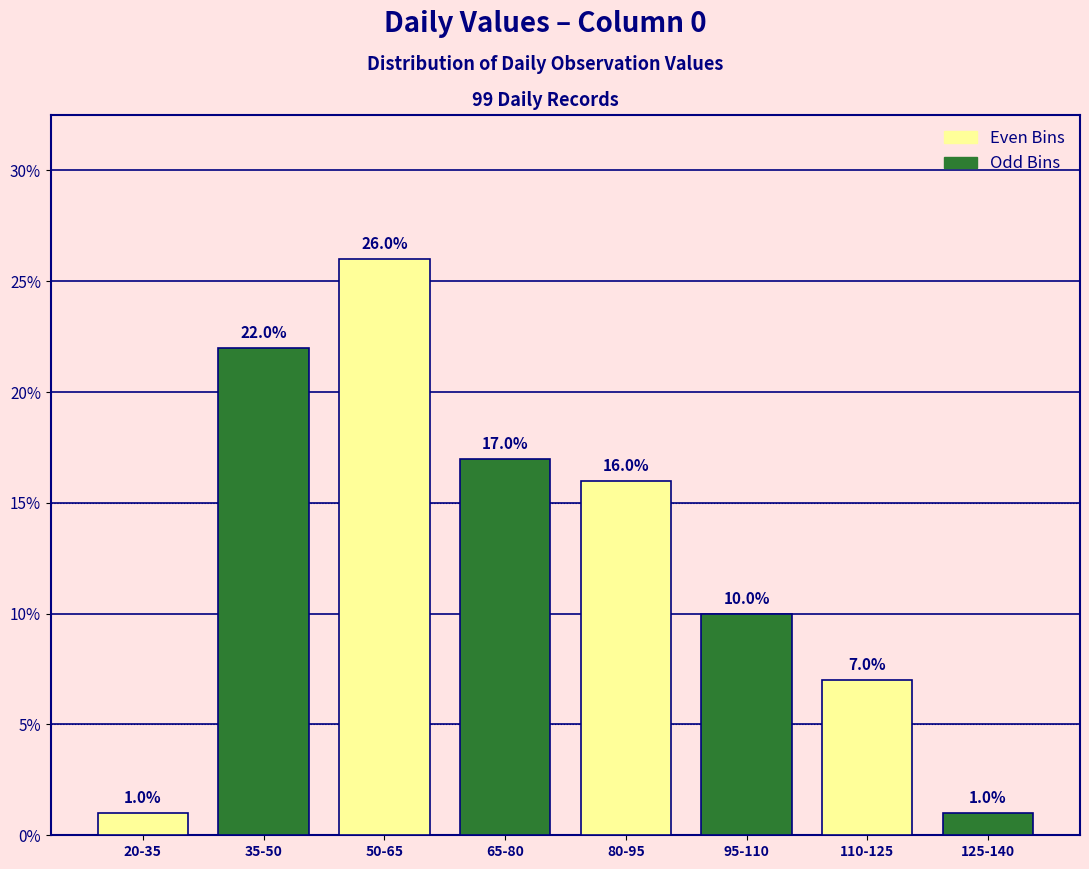

What is the total value across all series at 80-95?

26.0